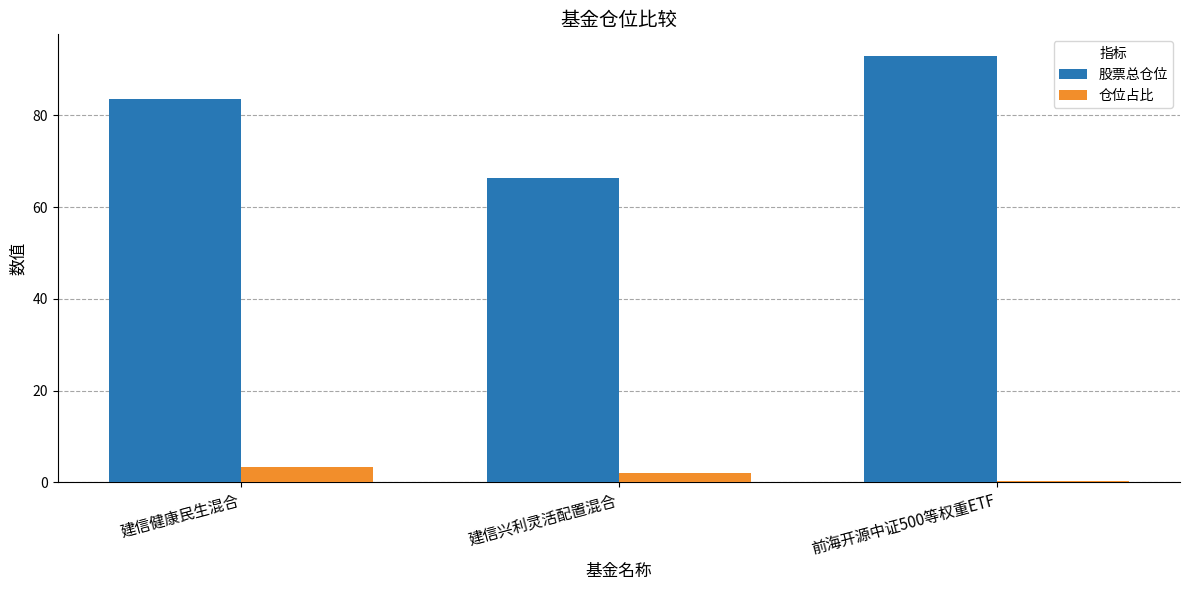

Does the chart contain stacked bars?

No